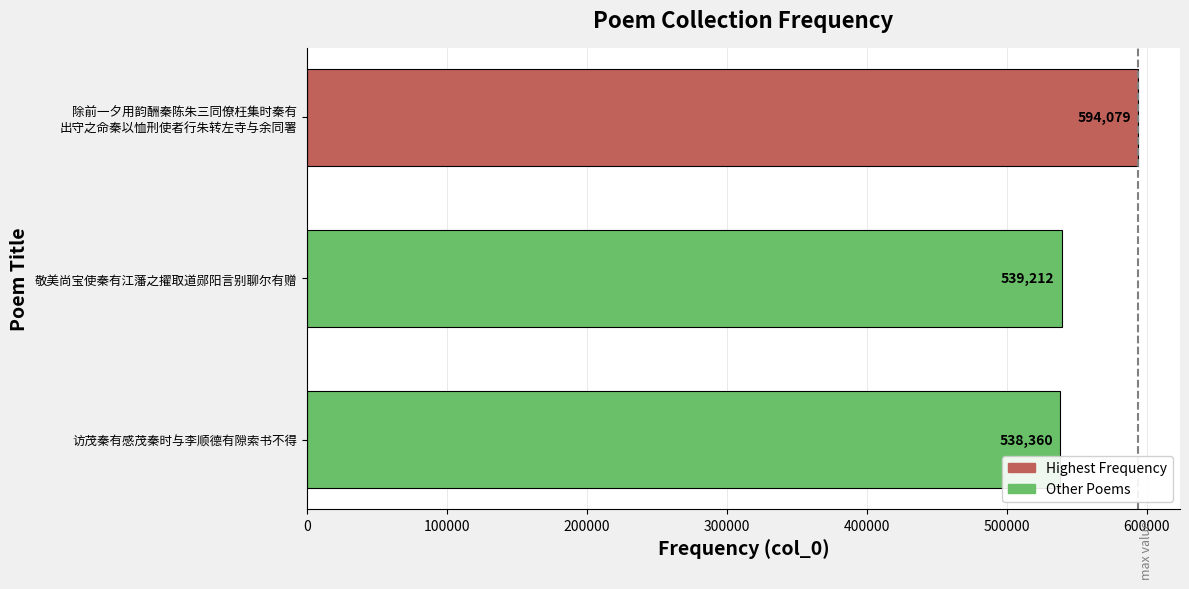

At which label is the value closest to 566219?

敬美尚宝使秦有江藩之擢取道郧阳言别聊尔有赠